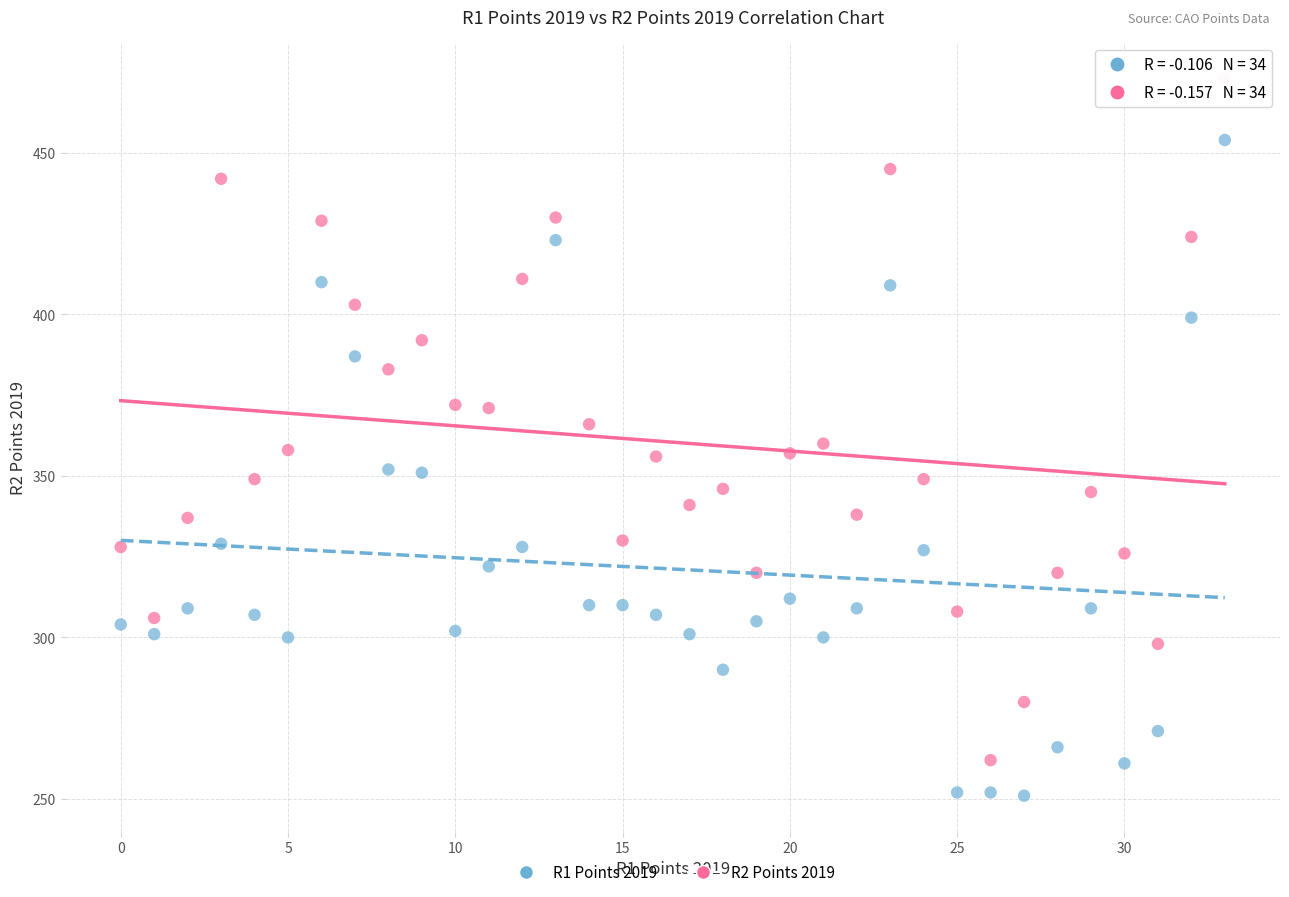

Which series contains the highest Y value?

R2 Points 2019